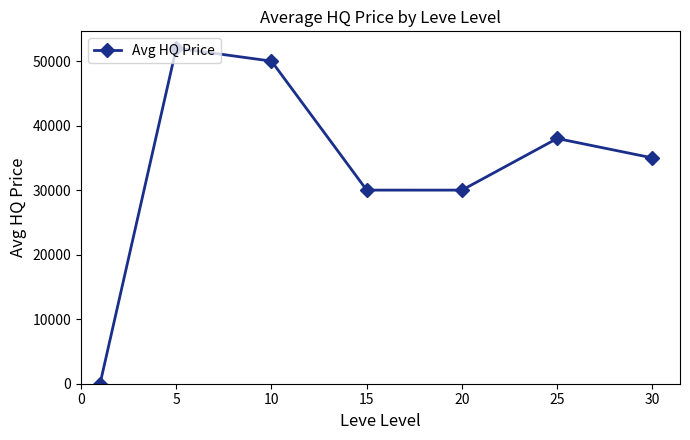

What is the value of the 4th point from the left?

30000